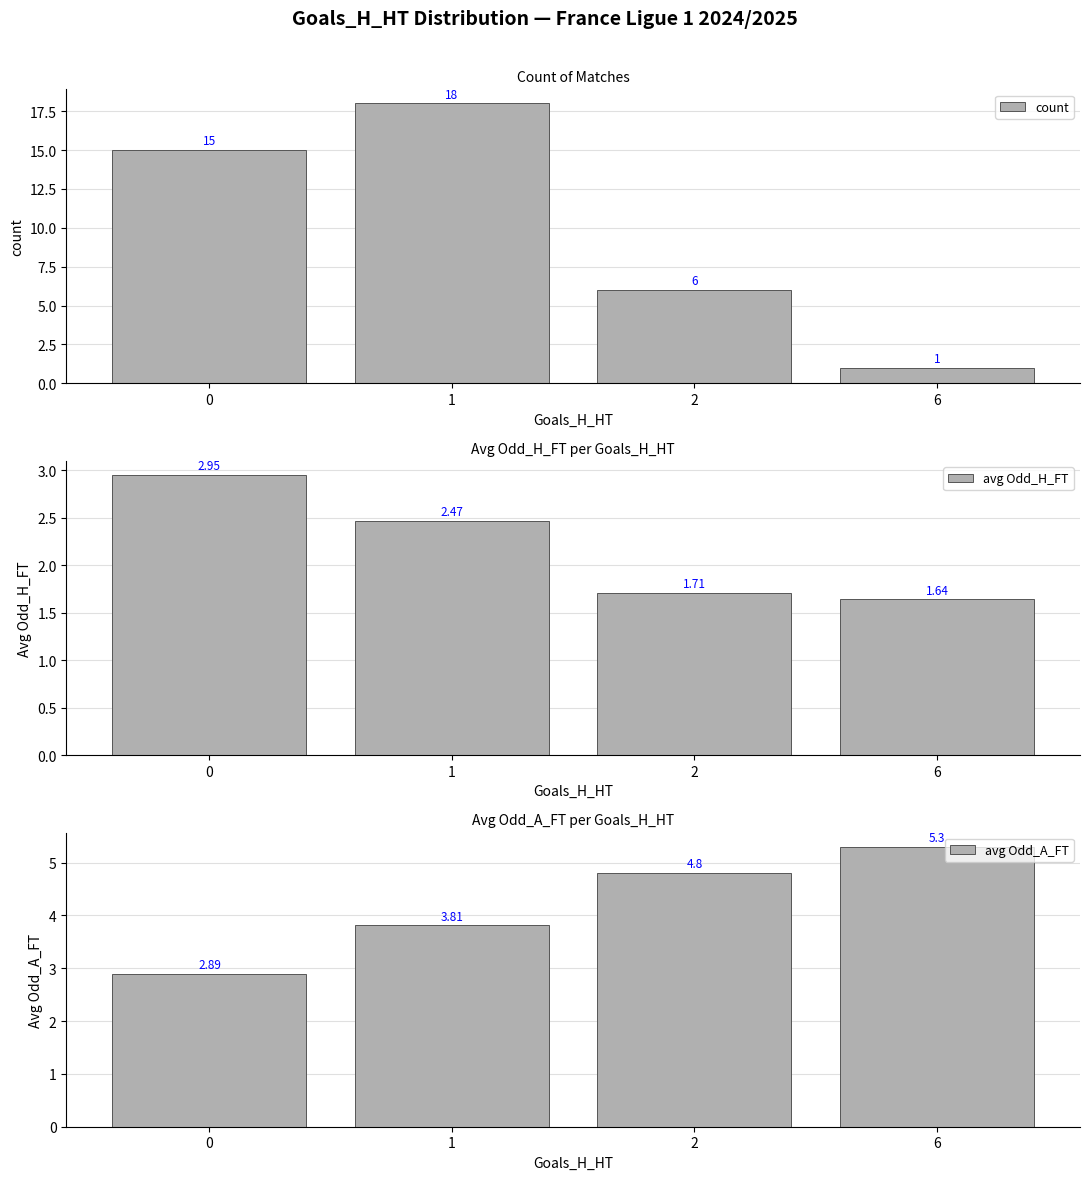

Does the chart contain stacked bars?

No